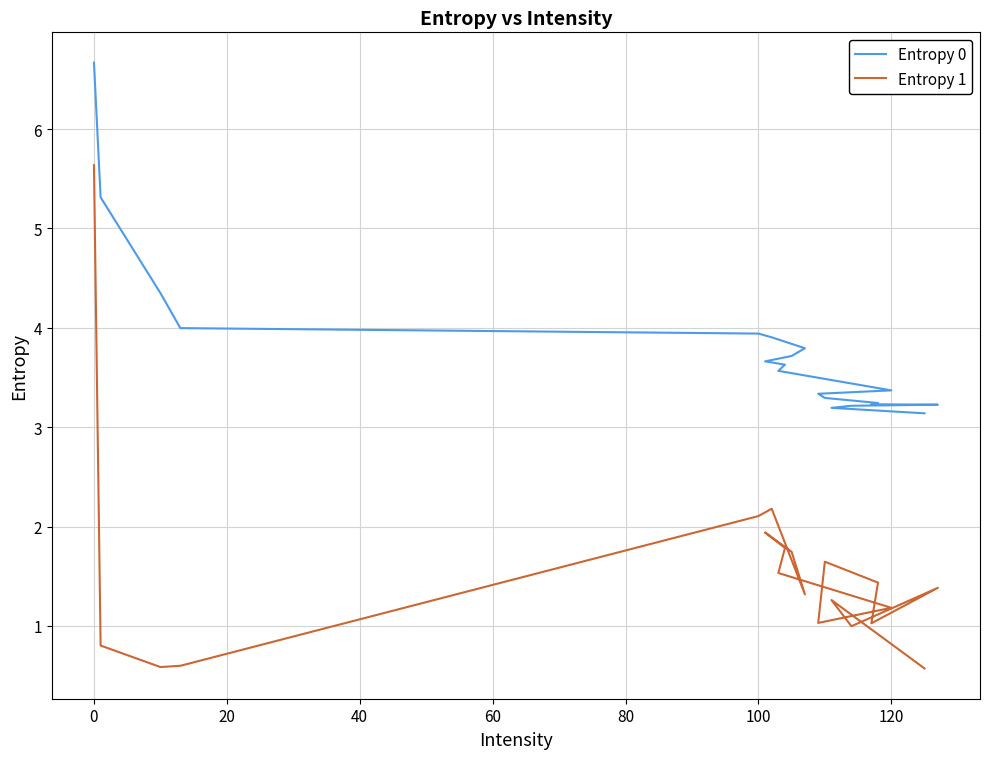

True or false: Entropy 1 and Entropy 0 cross at least once.

False